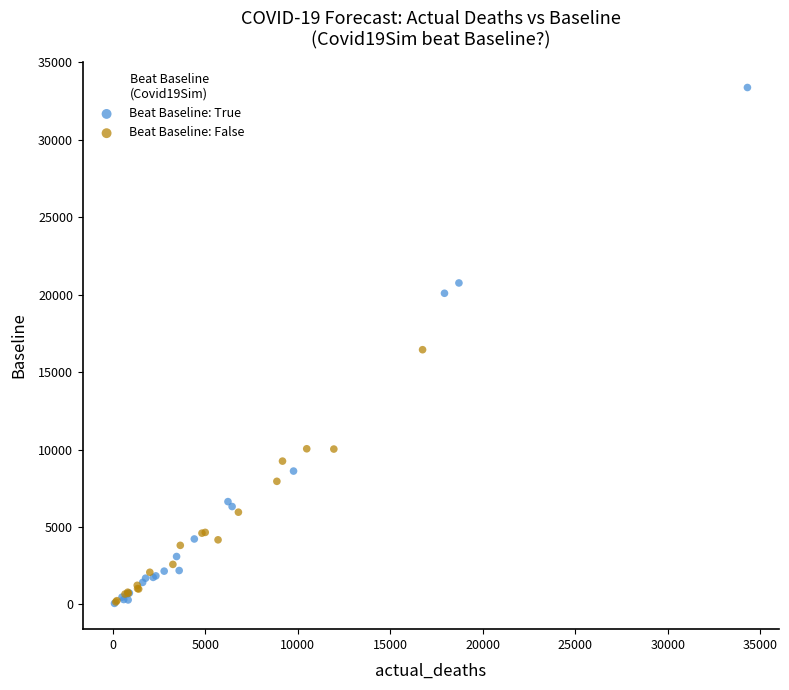

What are all the series names shown in the legend?

Beat Baseline: True, Beat Baseline: False